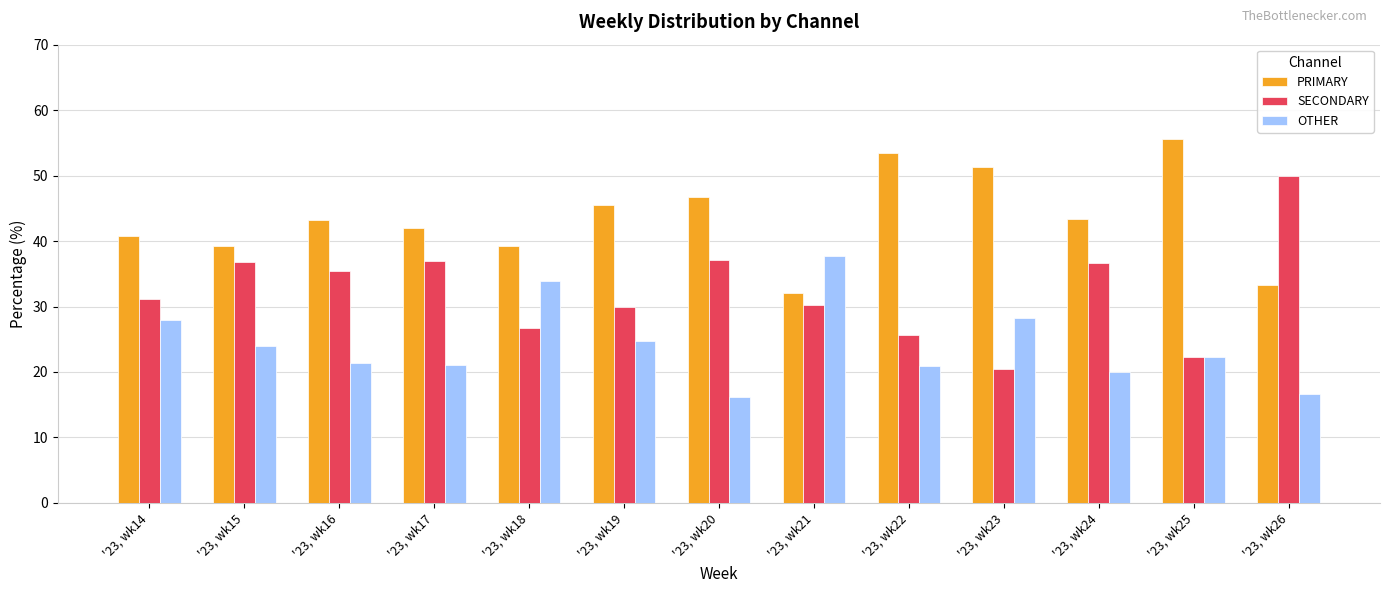

Rank the series by their average value, from highest to lowest.

PRIMARY, SECONDARY, OTHER